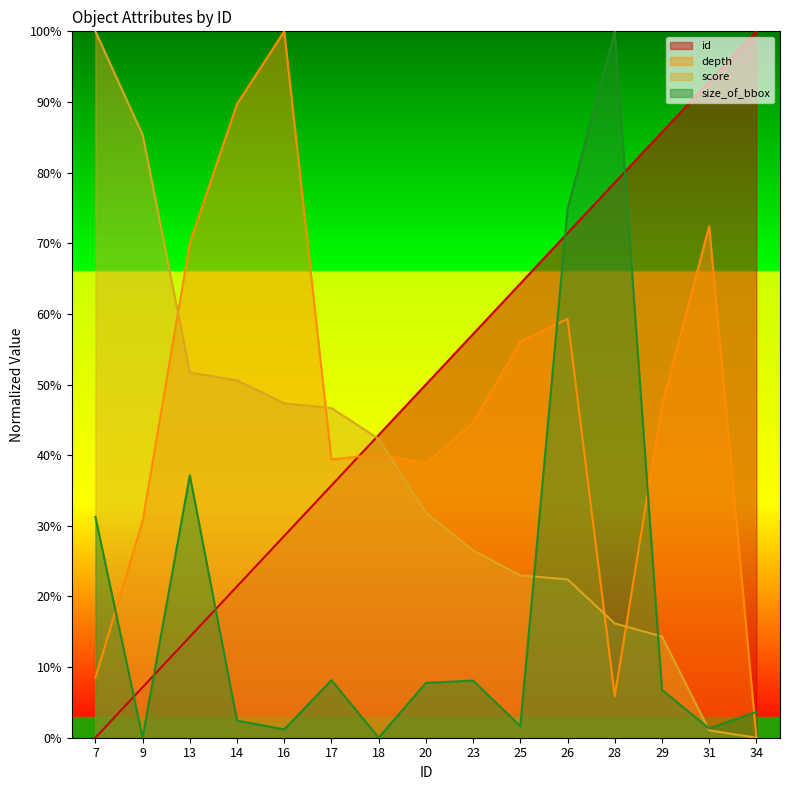

How many values in id are above zero?

14